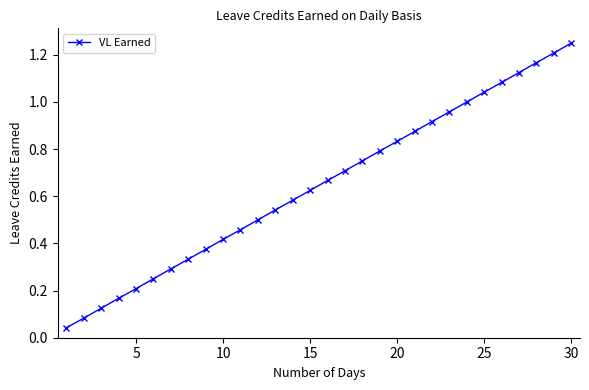

True or false: the data has more than 2 interior local peaks.

False